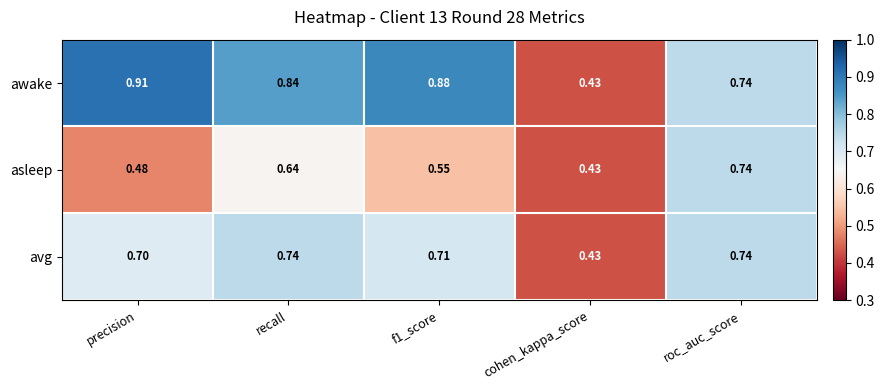

List the series in order of their overall mean, highest first.

awake, avg, asleep